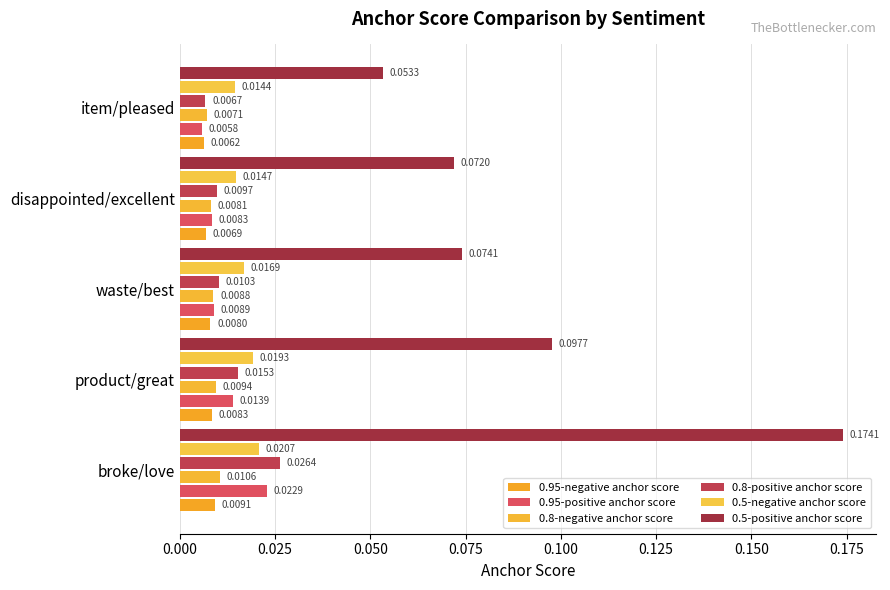

Count the number of categories in the chart.

5